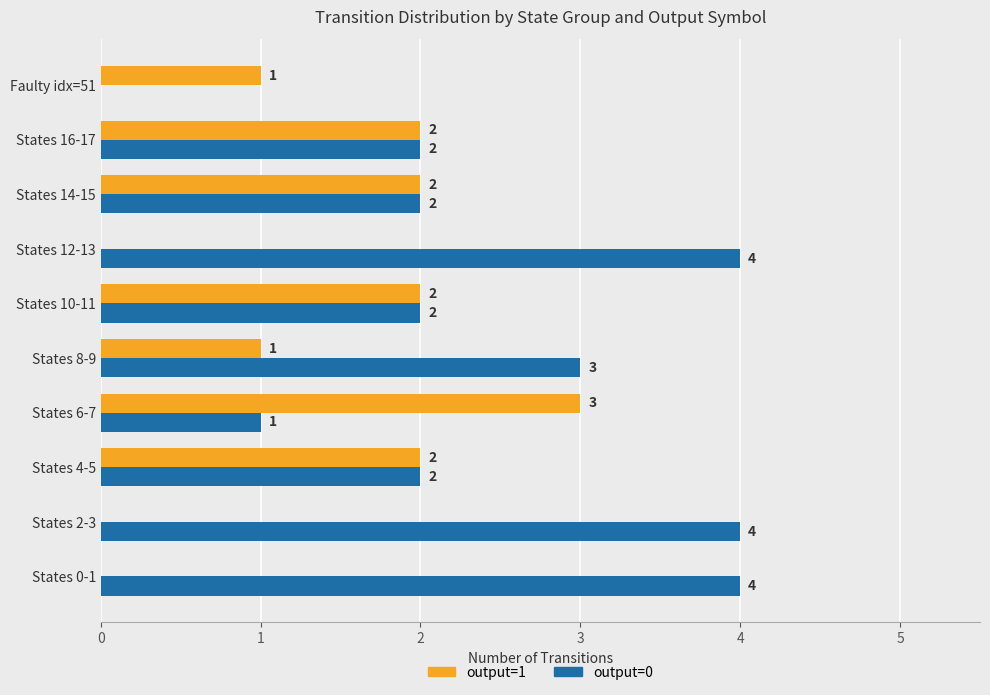

What is the approximate value of output=0 at States 12-13?

4